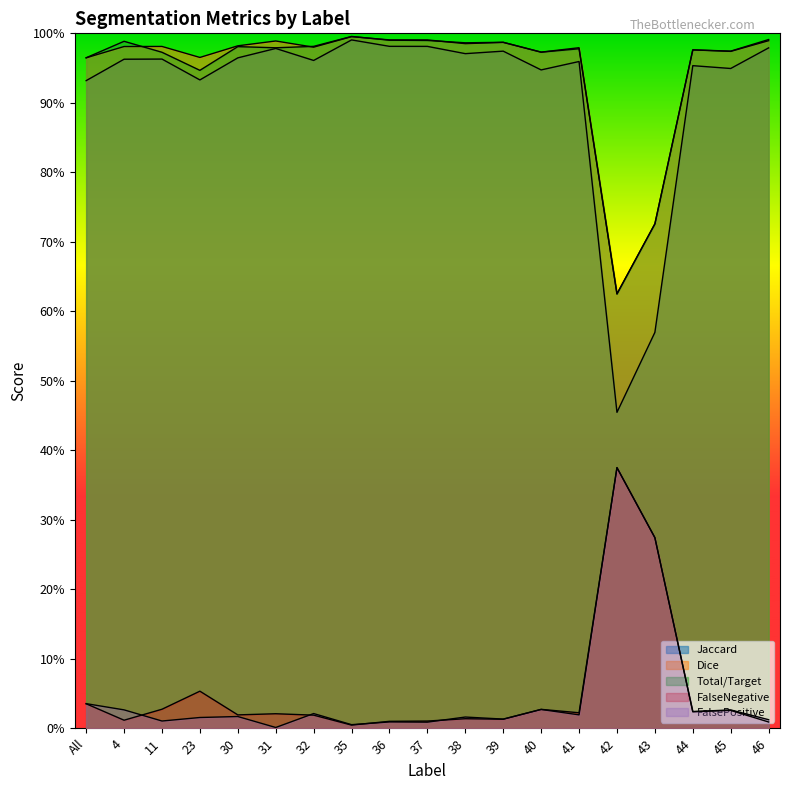

Reading left to right, extract all data points from this chart.

Jaccard: 0.9	1.0	1.0	0.9	1.0	1.0	1.0	1.0	1.0	1.0	1.0	1.0	0.9	1.0	0.5	0.6	1.0	0.9	1.0
Dice: 1.0	1.0	1.0	1.0	1.0	1.0	1.0	1.0	1.0	1.0	1.0	1.0	1.0	1.0	0.6	0.7	1.0	1.0	1.0
FalseNegative: 0.0	0.0	0.0	0.1	0.0	0.0	0.0	0.0	0.0	0.0	0.0	0.0	0.0	0.0	0.4	0.3	0.0	0.0	0.0
FalsePositive: 0.0	0.0	0.0	0.0	0.0	0.0	0.0	0.0	0.0	0.0	0.0	0.0	0.0	0.0	0.4	0.3	0.0	0.0	0.0
Total/Target: 1.0	1.0	1.0	0.9	1.0	1.0	1.0	1.0	1.0	1.0	1.0	1.0	1.0	1.0	0.6	0.7	1.0	1.0	1.0